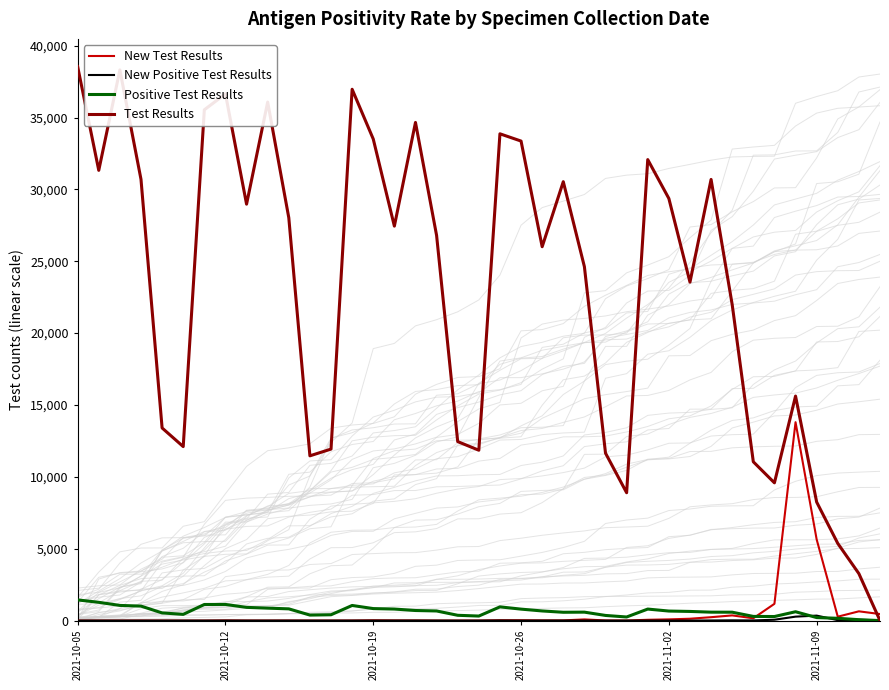

How many positive values does the New Positive Test Results series have?

22